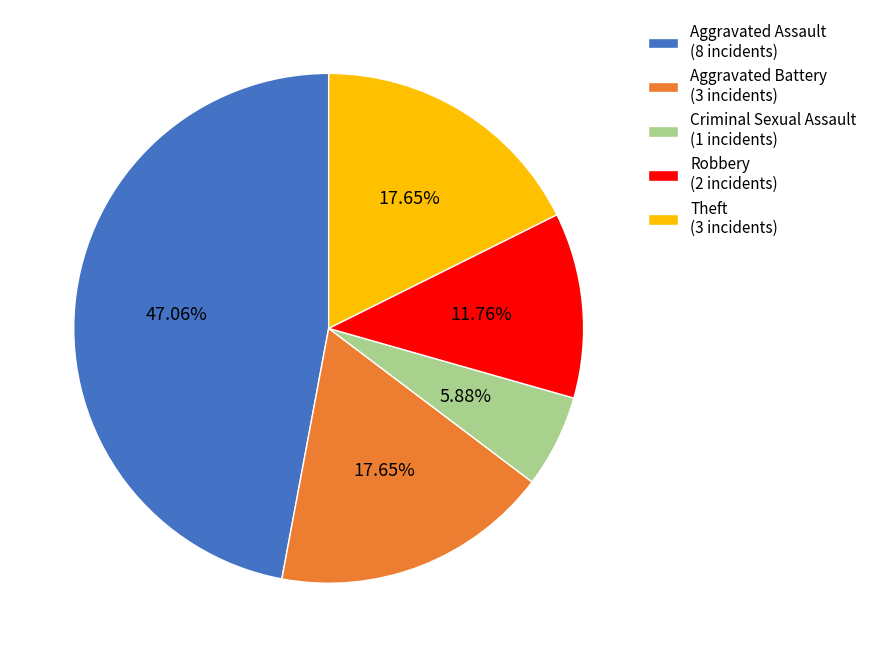

What is the ratio of the value at Criminal Sexual Assault to the value at Theft?

0.3